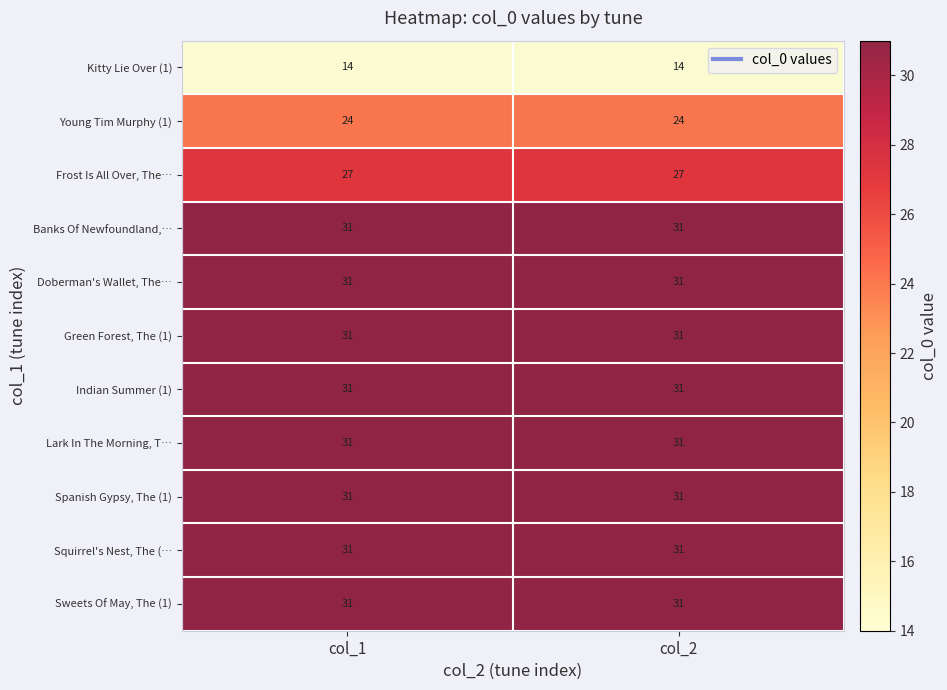

The Banks Of Newfoundland,… series shows 31 at col_2. True or false?

True